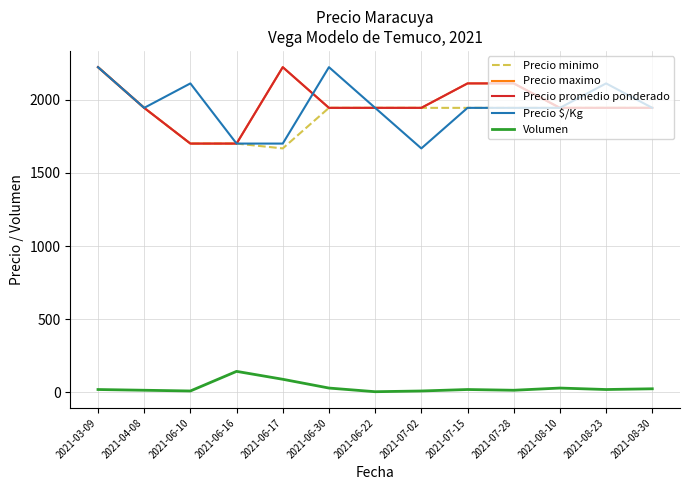

At how many categories does at least one series exceed 694?

13